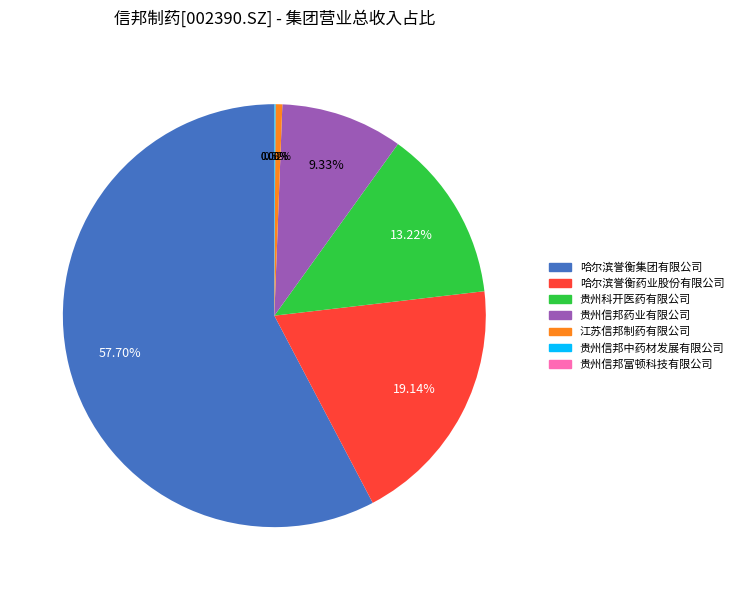

What is the ratio of the value at 贵州信邦药业有限公司 to the value at 江苏信邦制药有限公司?

18.0